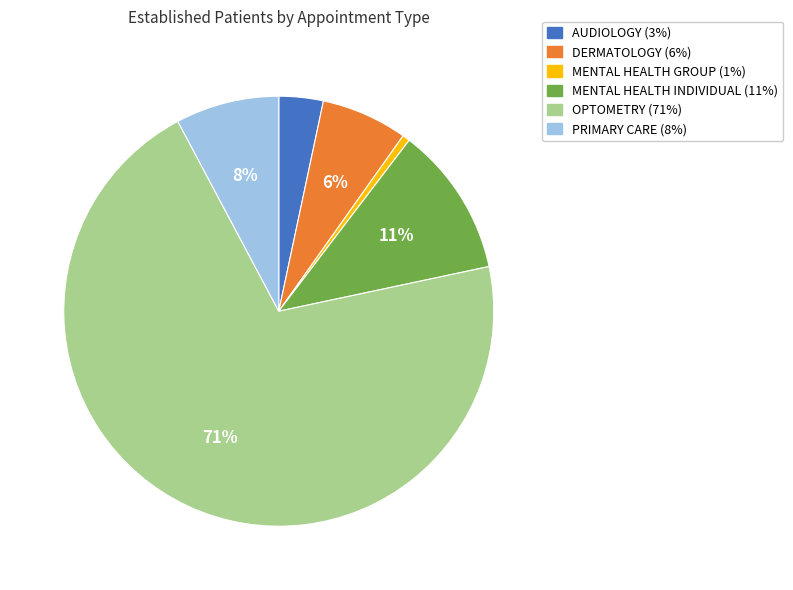

Is it true that OPTOMETRY is 71% of the pie?

True